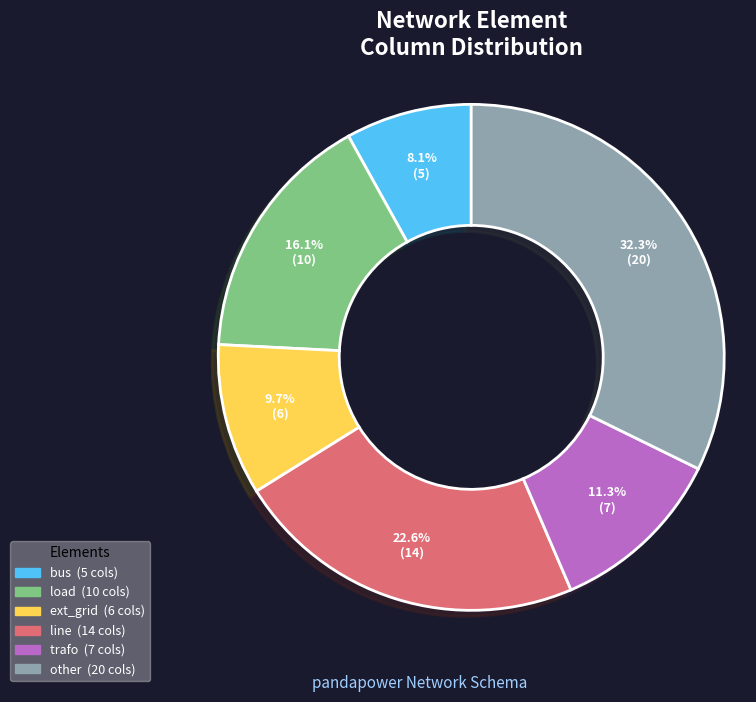

Does trafo account for over 50% of the chart?

No